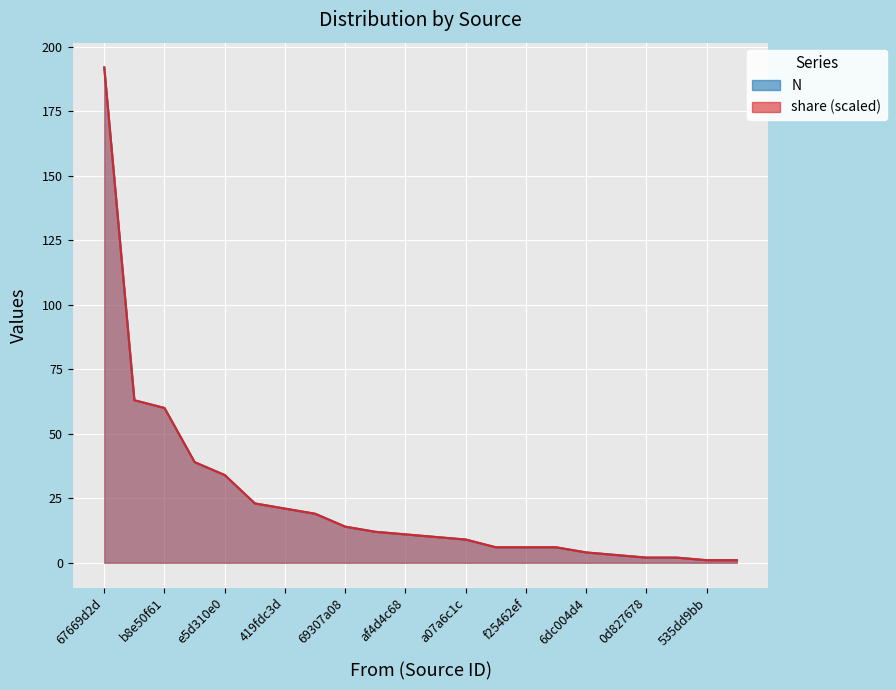

Rank the series by their average value, from highest to lowest.

share, N